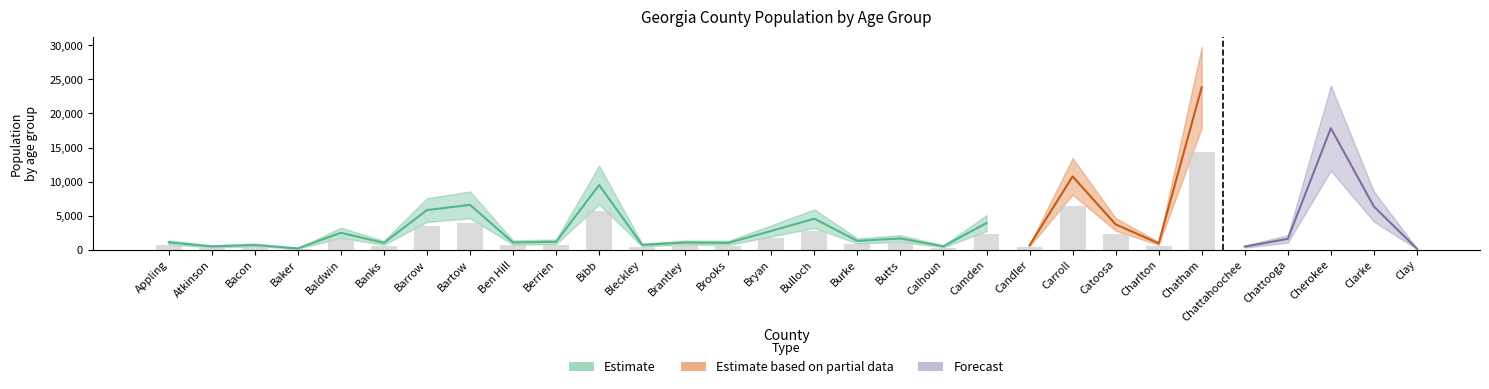

Reading left to right, list all the values displayed in this chart.

20 to 24 years: 1081	522	705	168	5715	1025	4469	6358	1010	1060	11319	1092	1069	899	1902	12502	1445	1669	449	5565	619	10747	3704	912	23840	2943	1552	13732	24161	154
40 to 44 years: 1100	533	803	192	2264	1251	5230	6804	958	1110	8561	672	1172	852	2654	3789	1244	1549	475	2711	654	7120	4516	872	16122	443	1572	17838	6319	129
25 to 29 years: 1149	540	747	189	2781	1081	5568	7171	1124	1177	11028	762	1104	941	2345	6025	1413	1788	482	4799	714	8106	4076	1096	25905	1657	1644	13826	11962	172
30 to 34 years: 1053	471	682	173	2470	985	5803	6571	1040	1140	9489	686	1035	982	2744	4539	1271	1630	480	3900	597	7308	3816	919	22330	980	1494	14919	8689	151
65 to 69 years: 1100	387	624	228	2396	1147	3534	5124	957	1083	7932	653	1069	1044	1463	2901	1215	1323	296	2447	656	5483	3837	606	14603	151	1454	12604	4526	257
70 to 74 years: 746	256	397	138	1666	868	2373	3770	716	816	5229	556	743	796	969	2019	929	950	196	1890	508	3839	2856	462	10174	140	1050	8397	3102	194